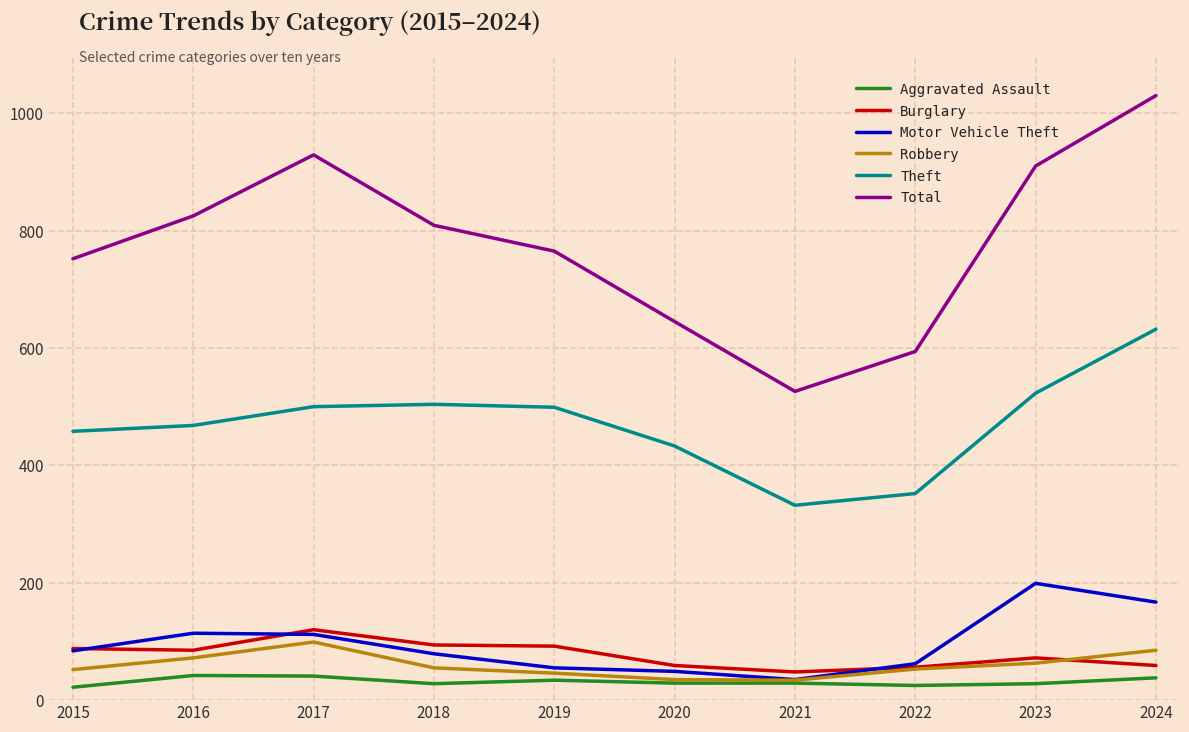

At which category is the sum across all series the highest?

2024